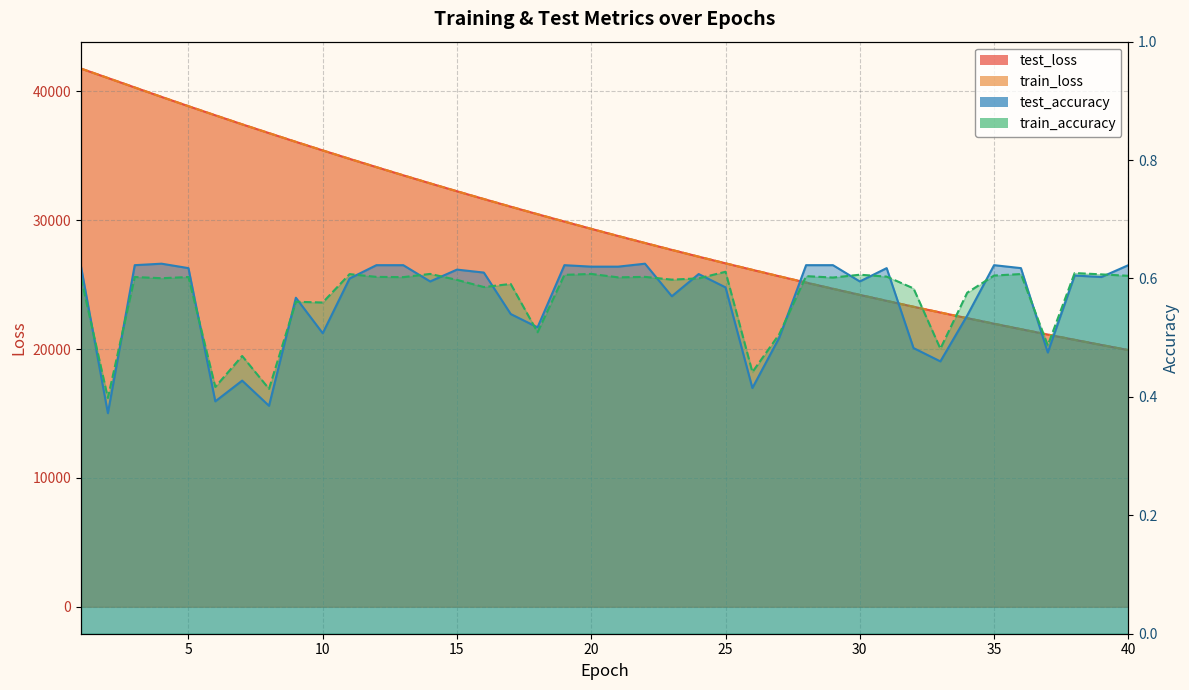

What are all the series names shown in the legend?

test_loss, train_loss, test_accuracy, train_accuracy